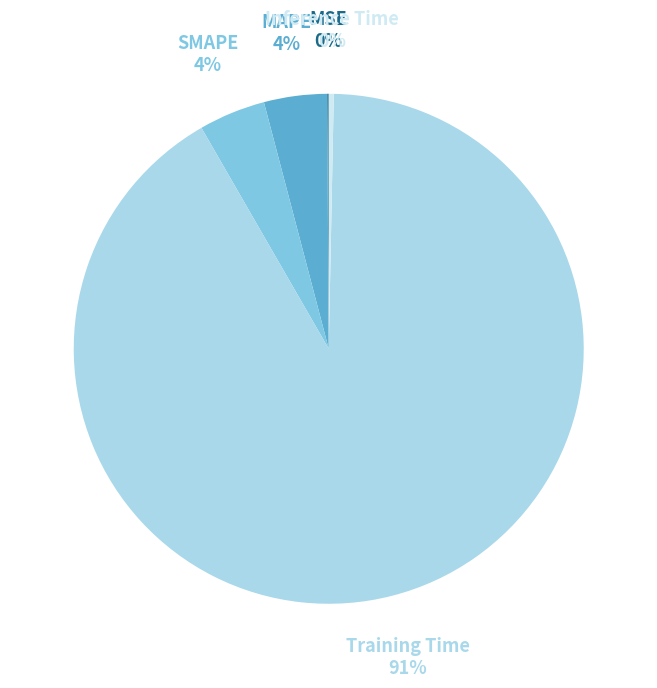

To the nearest percent, what is the difference between the Inference Time and MAPE slice percentages?

4%